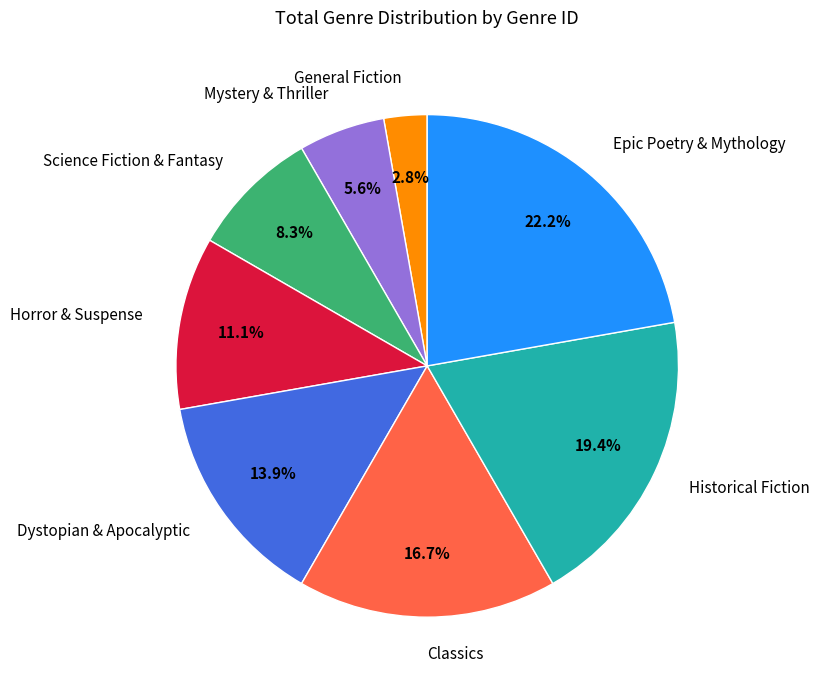

To the nearest percent, what is the difference between the largest and smallest slice percentages?

19%